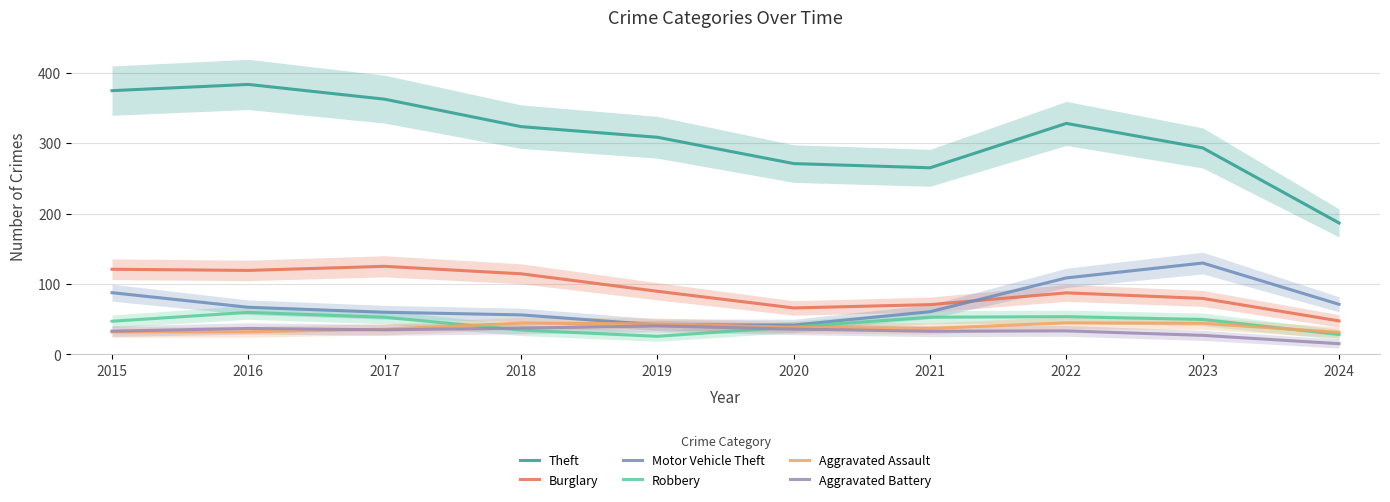

What is the difference between the second highest and minimum values in the Theft series?

187.8